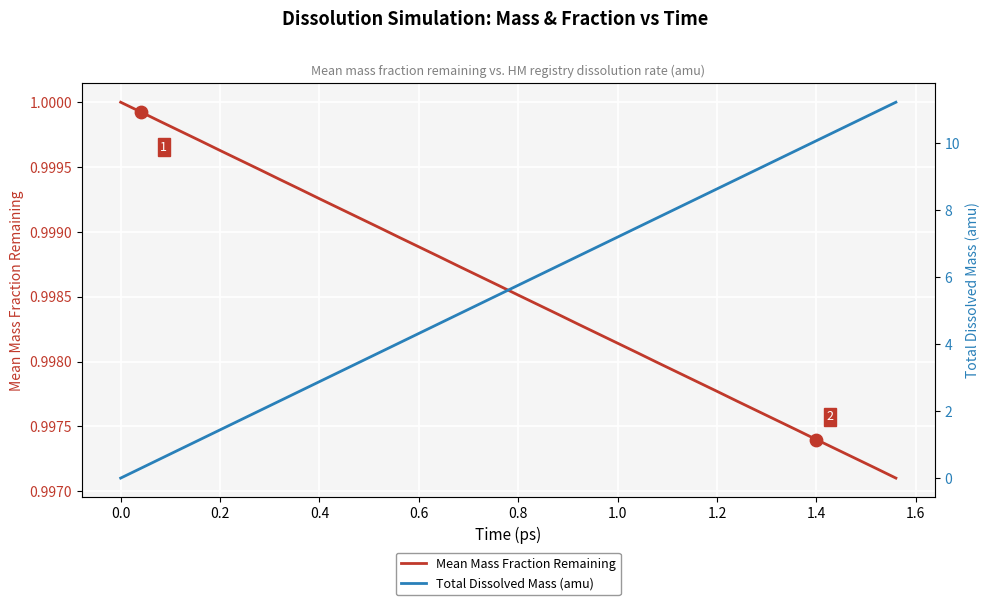

Which series has the largest total across all categories?

Total Dissolved Mass (amu)